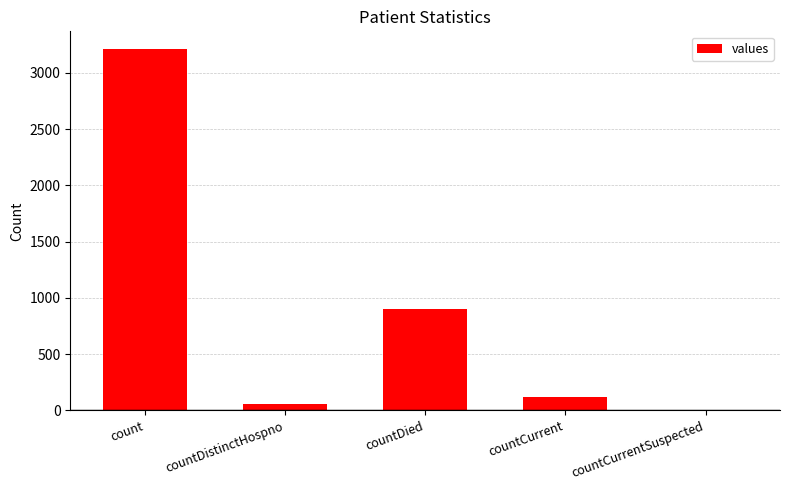

What is the change in value from count to countCurrentSuspected?

-3209